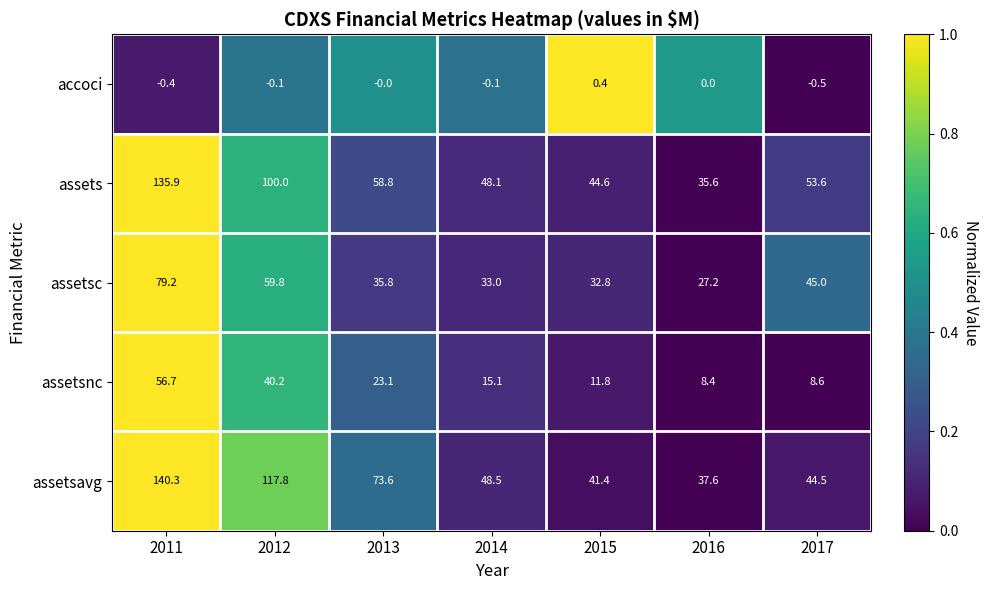

True or false: assets has a value of 135.9 at 2011.

True